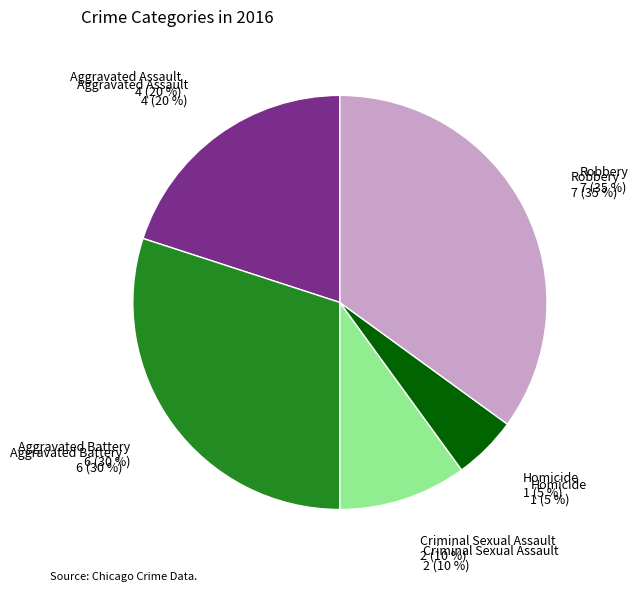

What percentage do Robbery and Homicide together represent?

40.0%